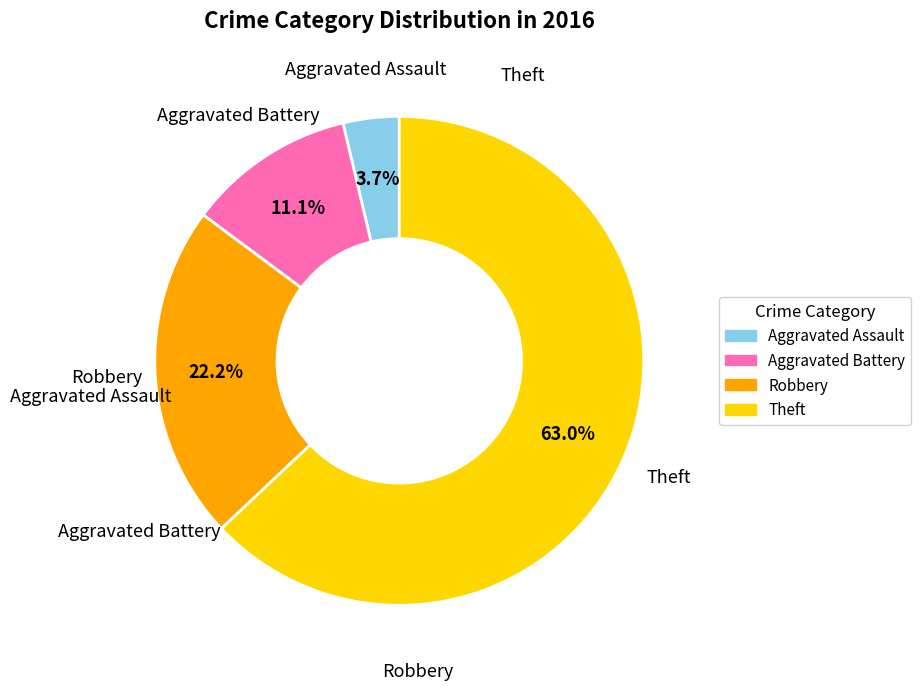

Does Theft account for over 50% of the chart?

Yes